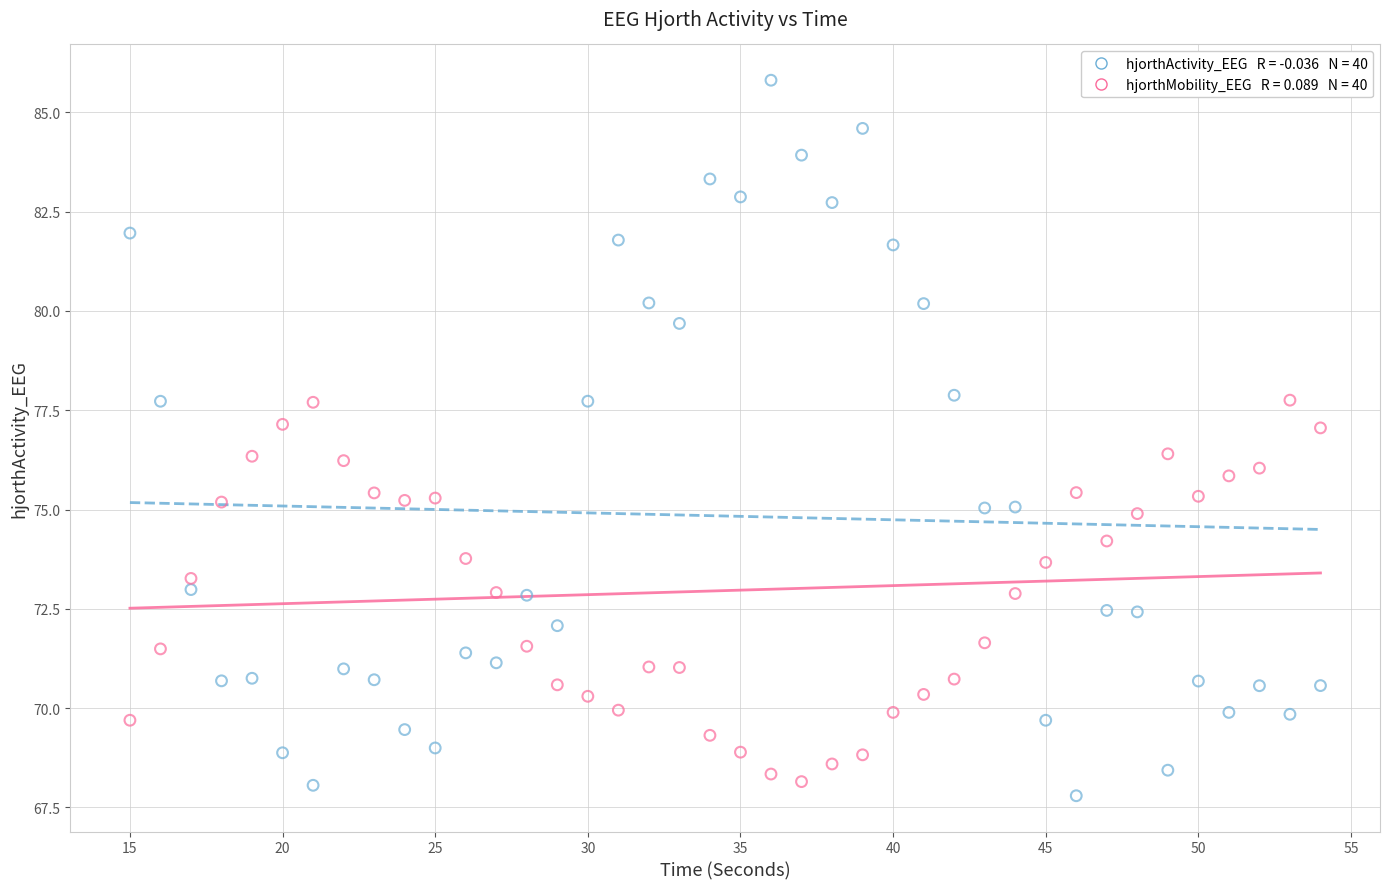

Across all data points, what is the range of X values (max minus min)?

39.0